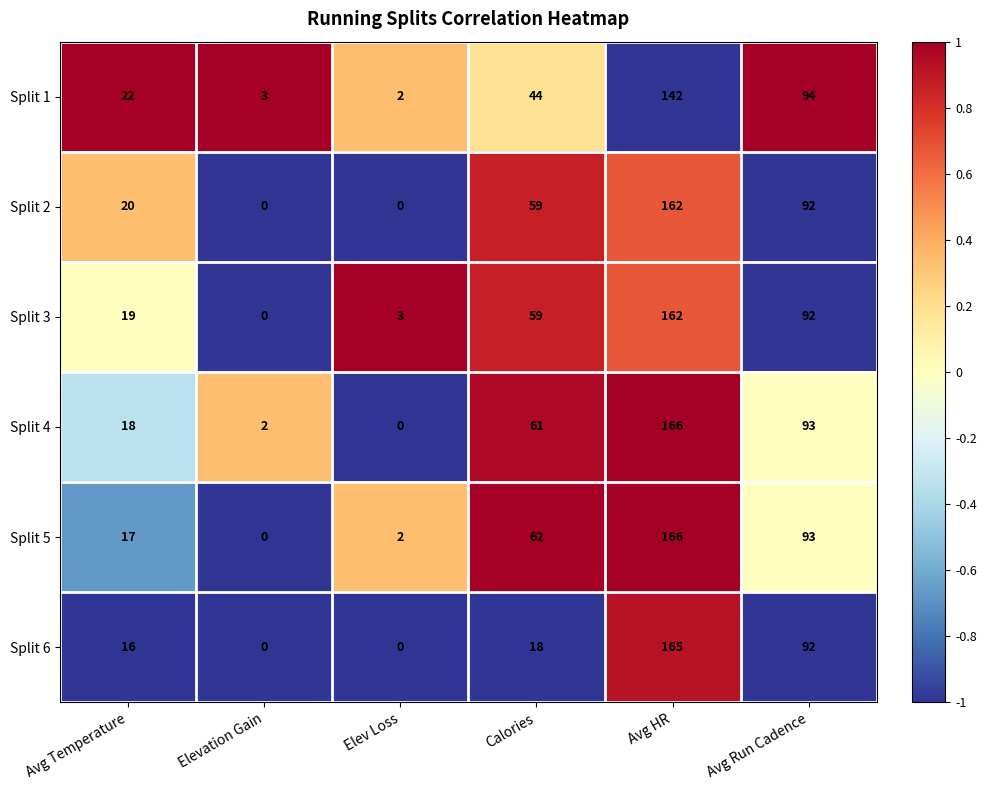

What is the difference between the highest and lowest values at Elev Loss?

3